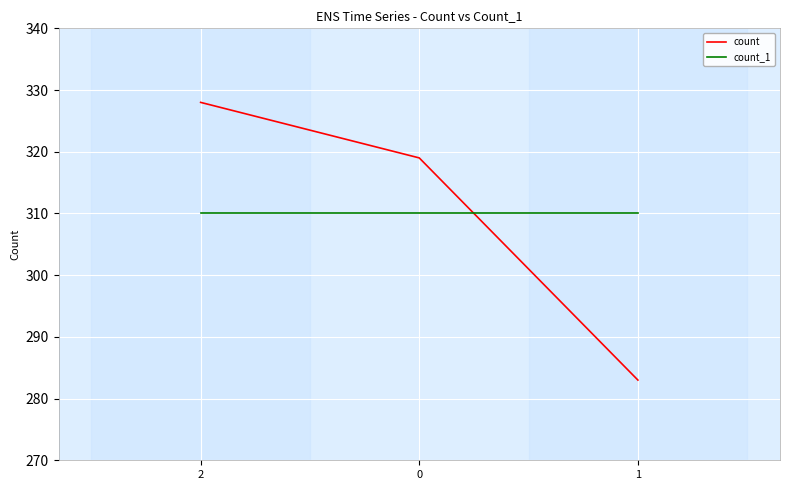

Is the value of count at 0 greater than the value of count_1 at 1?

Yes